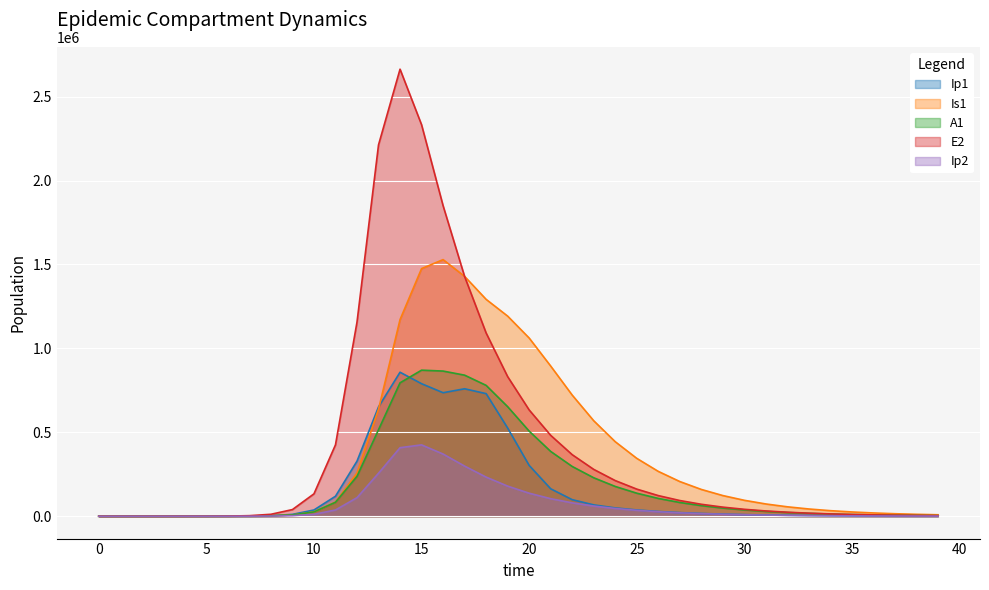

Is it true that A1 equals 507051.3 at 20?

True